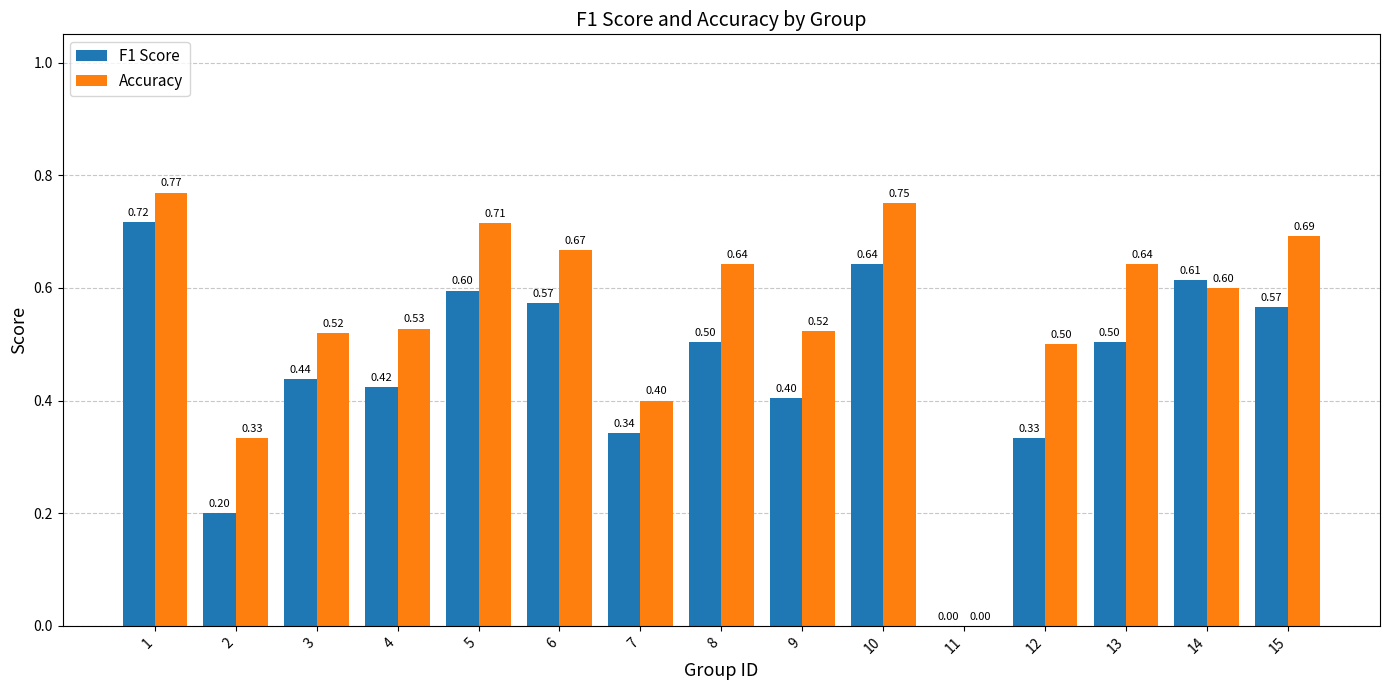

What is the sum of the F1 Score values at 10 and 9?

1.0